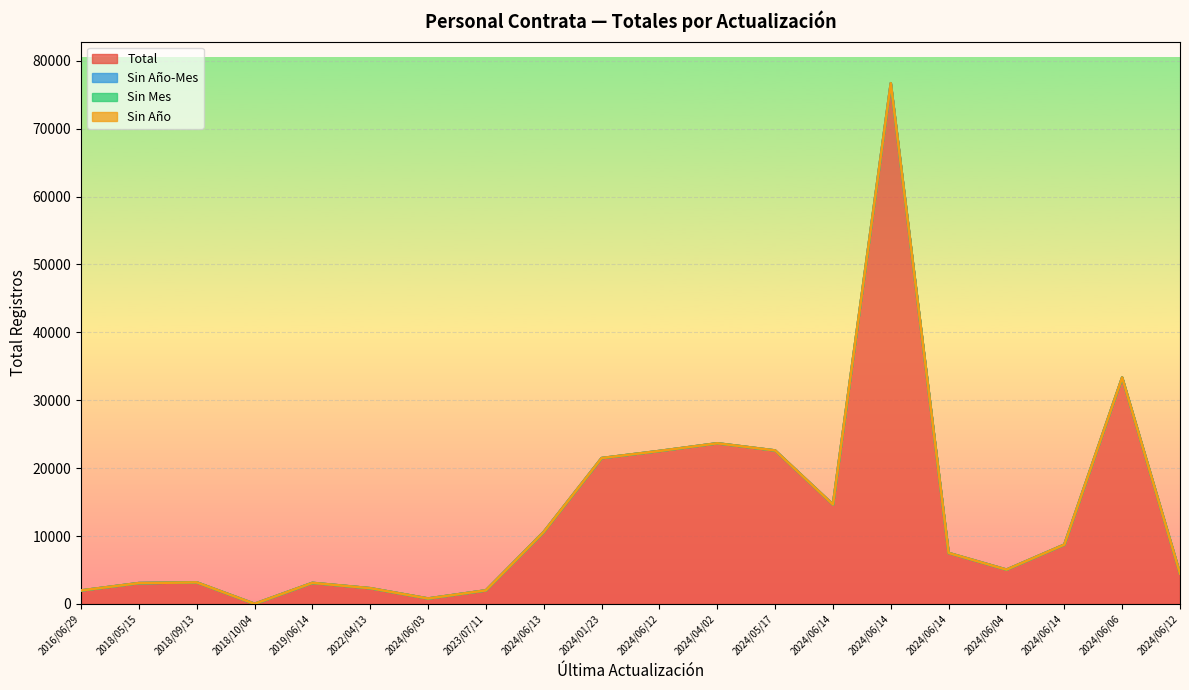

The Sin Mes series shows 0 at 2024/06/06. True or false?

True